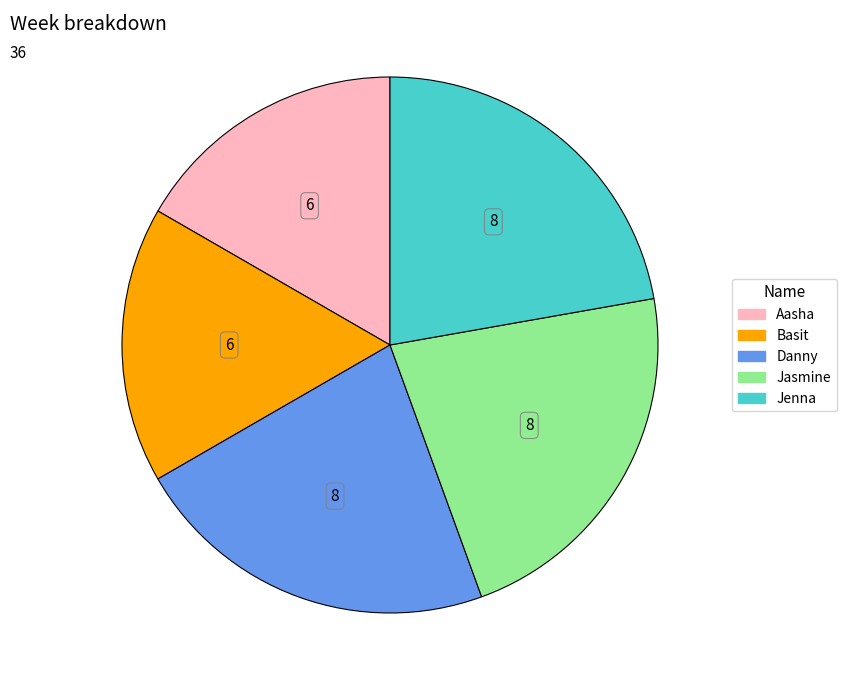

Do Aasha and Jenna together represent more than half of the pie?

No